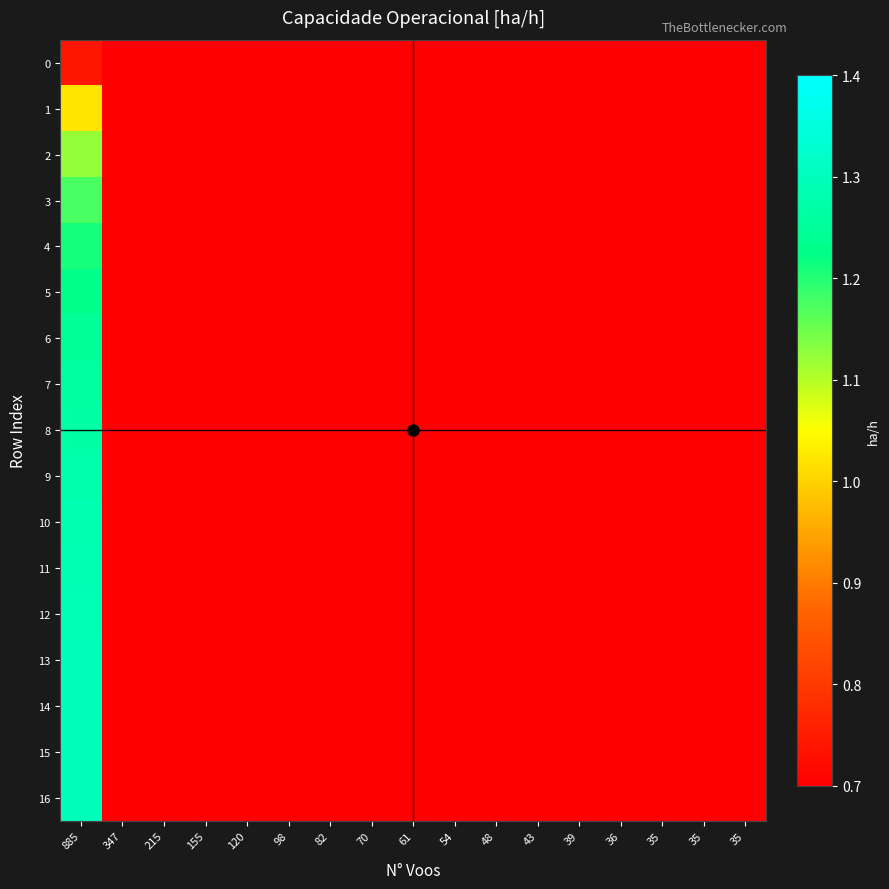

What is the total value across all series at 82?

1.9